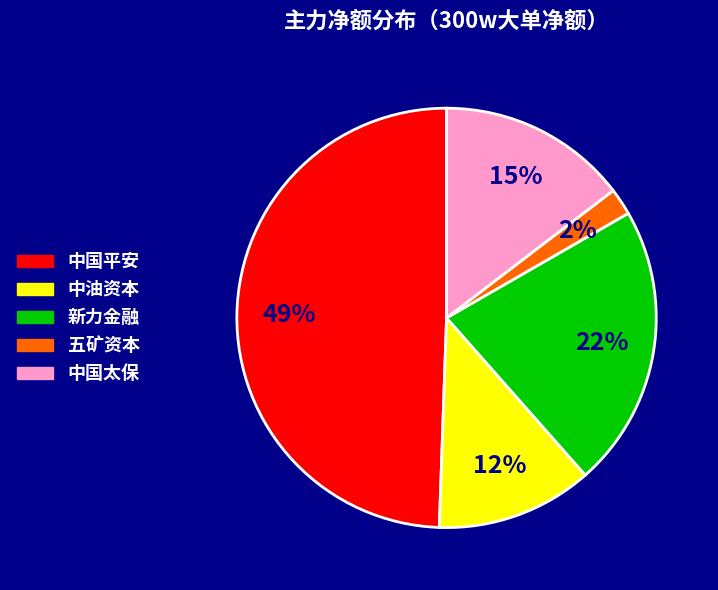

Which slice is the smallest?

五矿资本